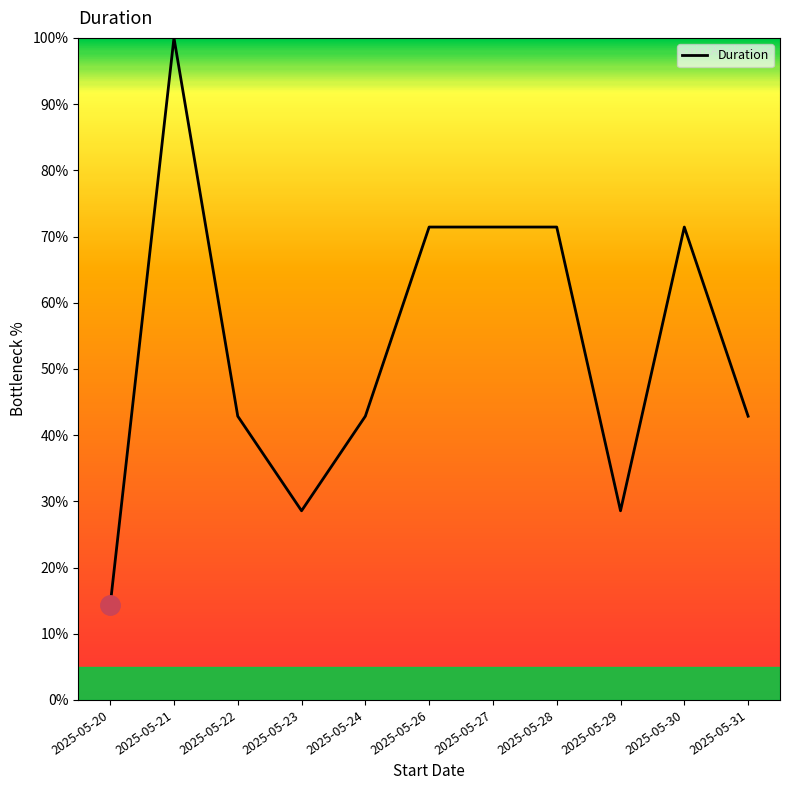

What is the difference between the maximum and minimum values?

85.7